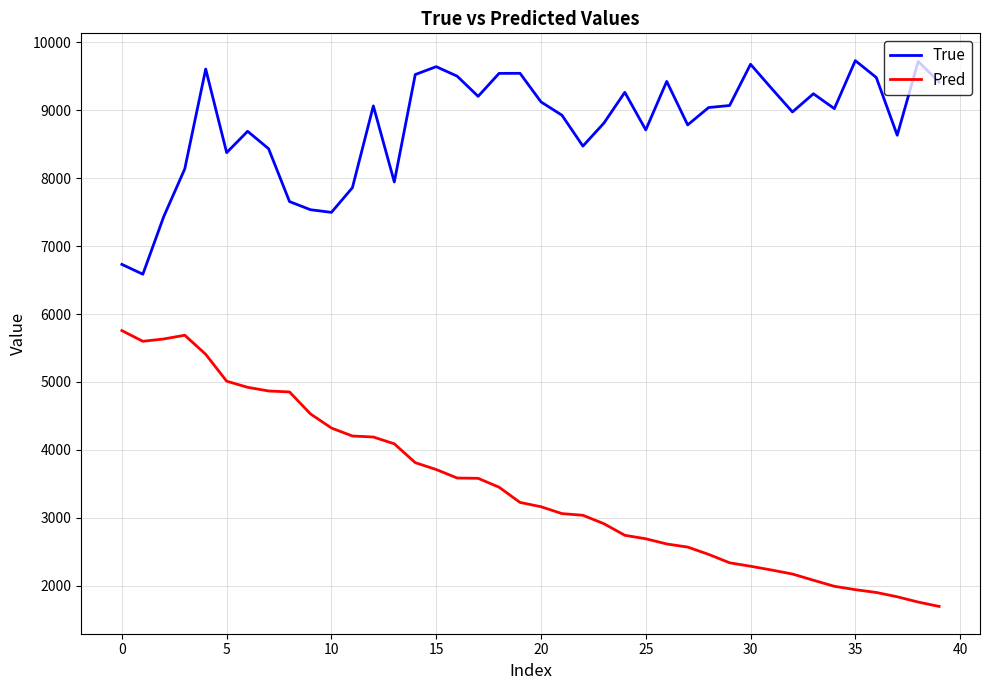

What is the difference between the second highest and minimum values in the True series?

3134.0